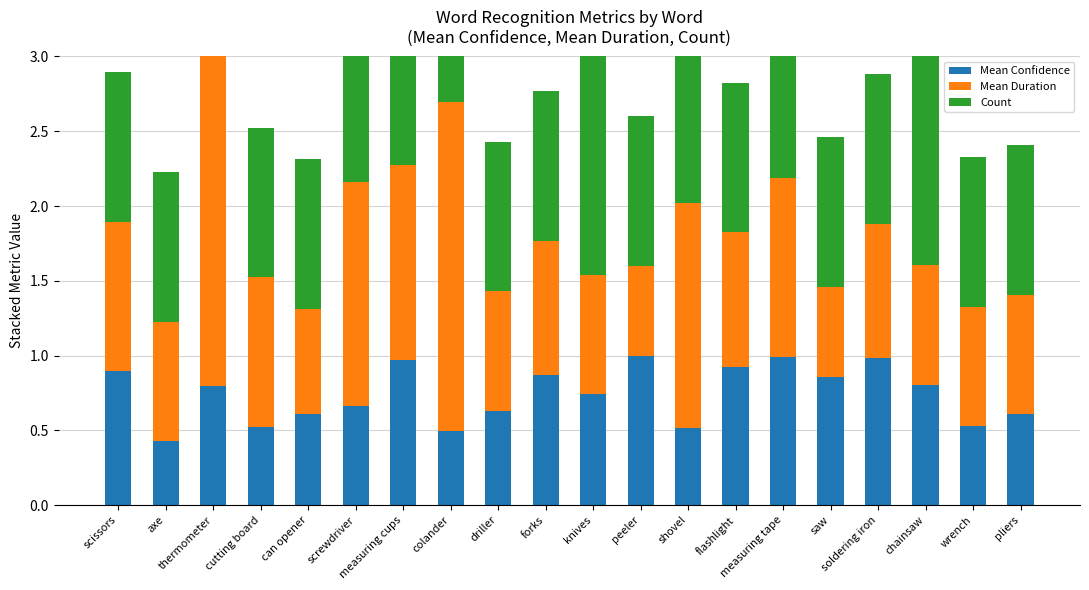

How many series are shown in this chart?

3